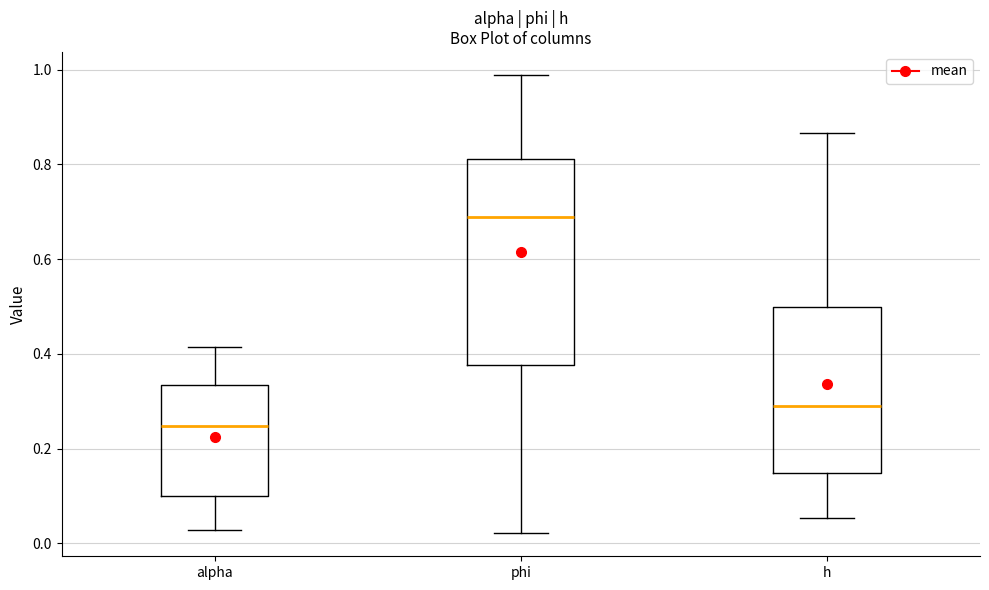

Where does the lower whisker of the box for h end on the y-axis? The values are not printed on the chart, so give them approximately, as read against the axis.

0.06